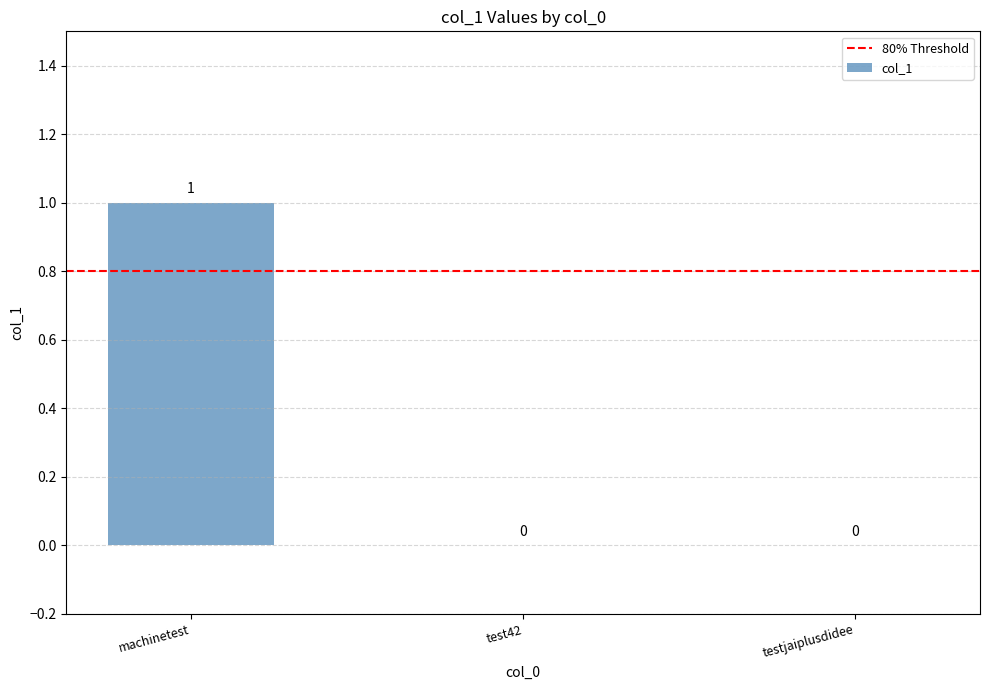

How many values are between 0 and 1?

3